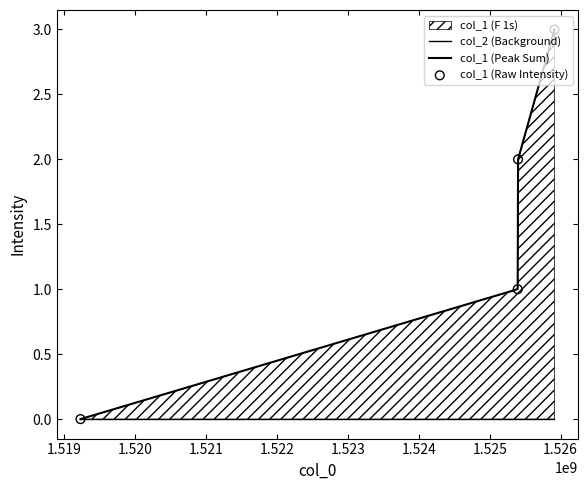

Which has a higher value, 1525394034 or 1525399457?

1525399457